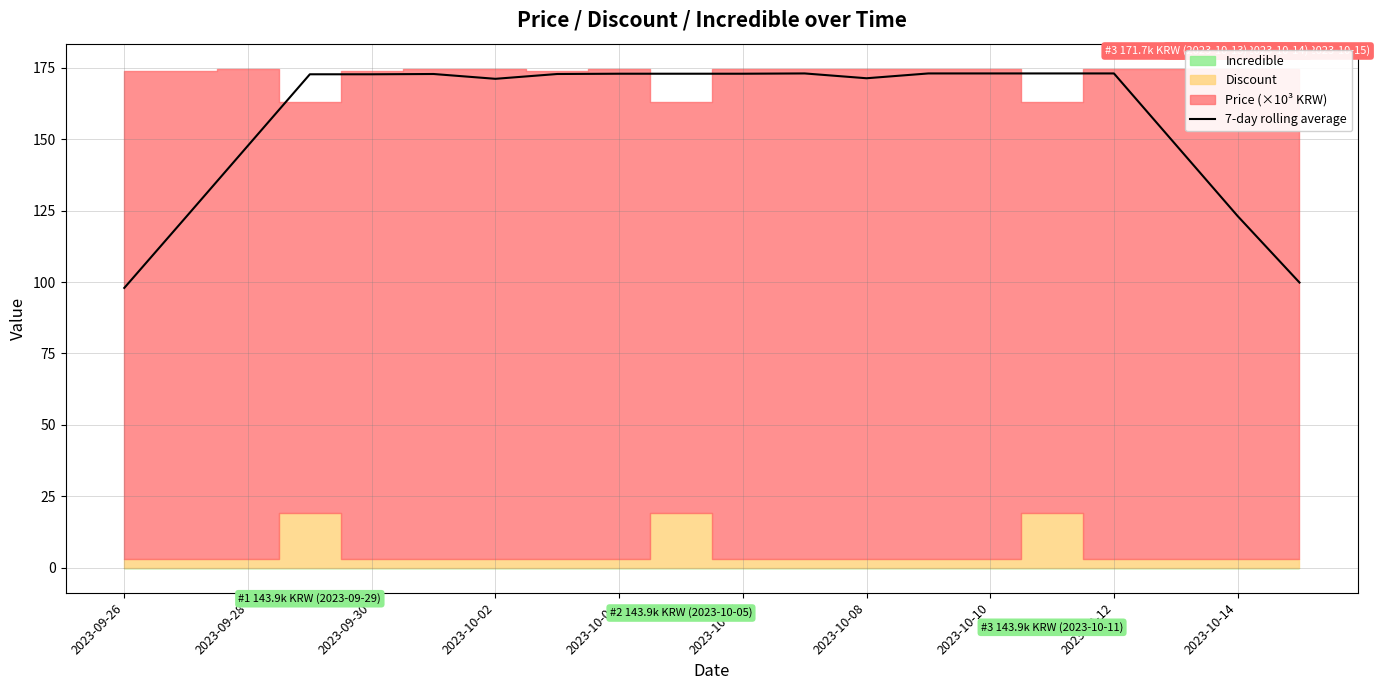

How many data points are above 172?

12